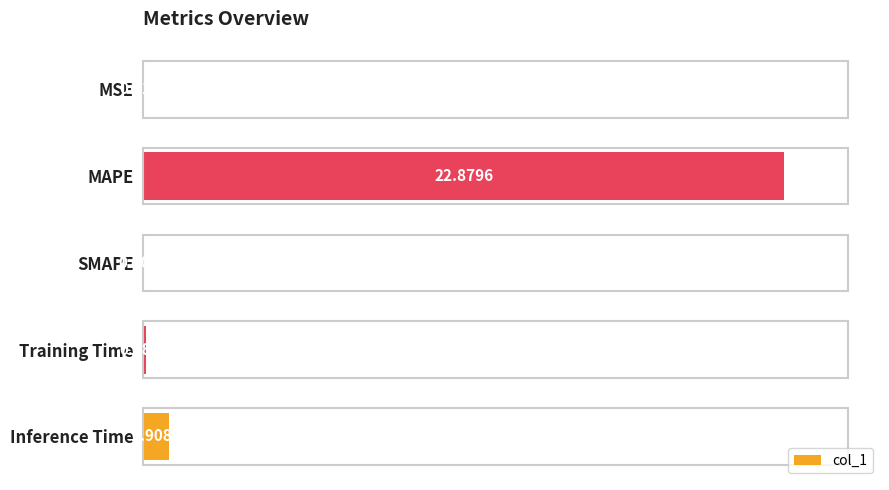

What is the sum of all values?

104.4